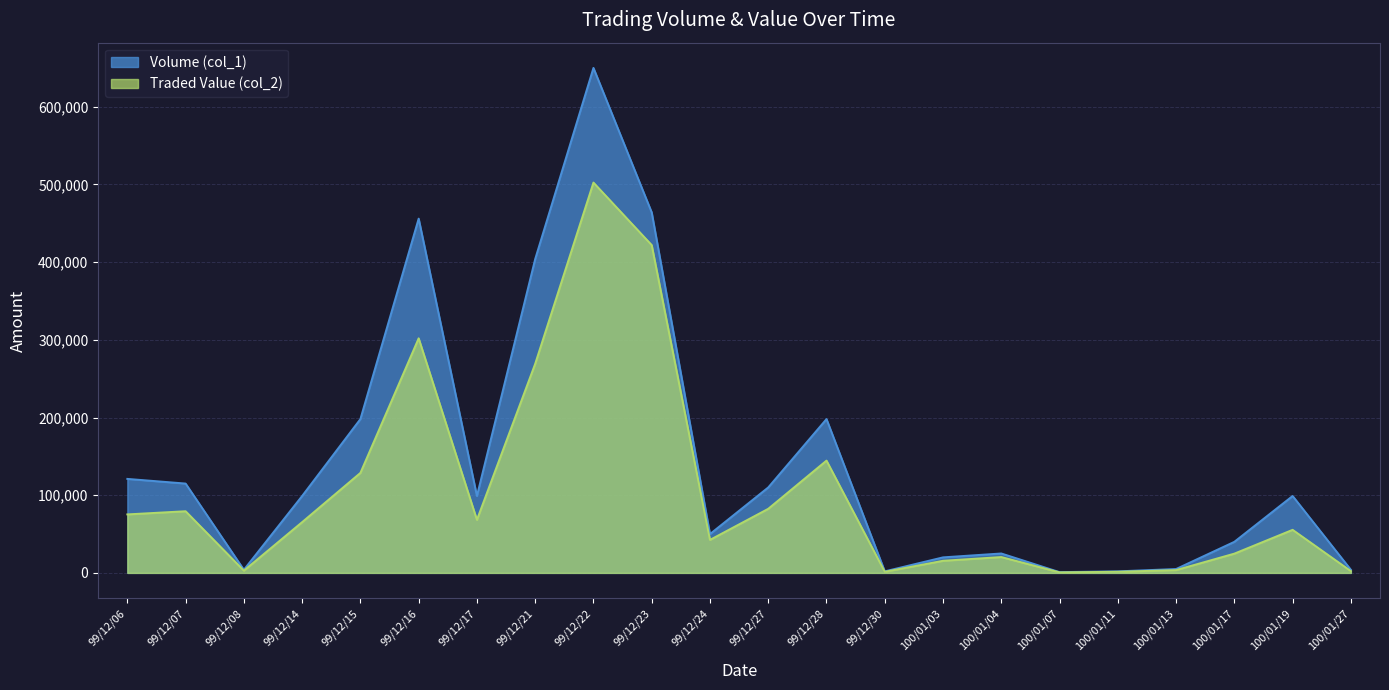

Which category has the highest value in the Volume (col_1) series?

99/12/22